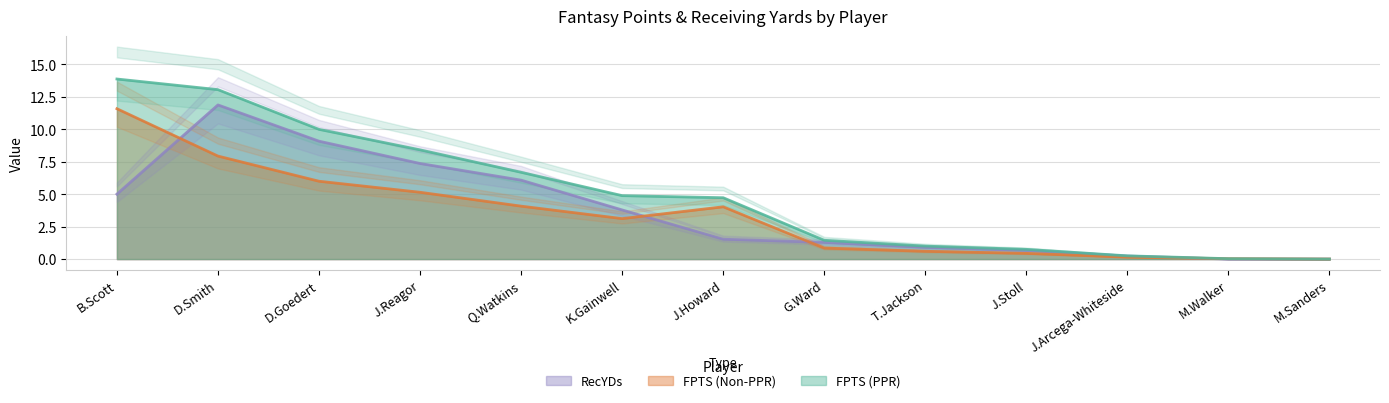

What is the difference between the second highest and second lowest values in the RecYDs series?

9.1